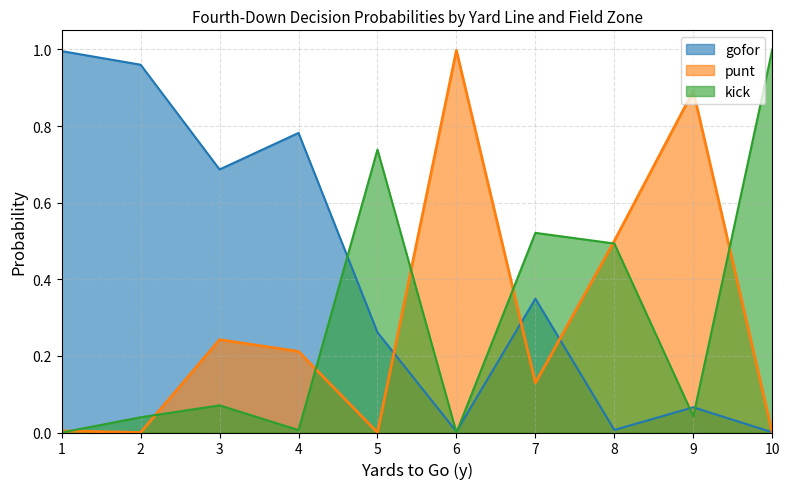

Which series has the largest total across all categories?

gofor